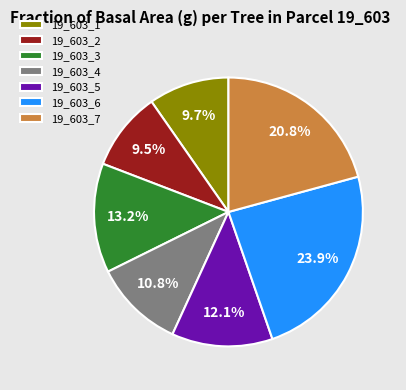

How many slices are in this pie chart?

7